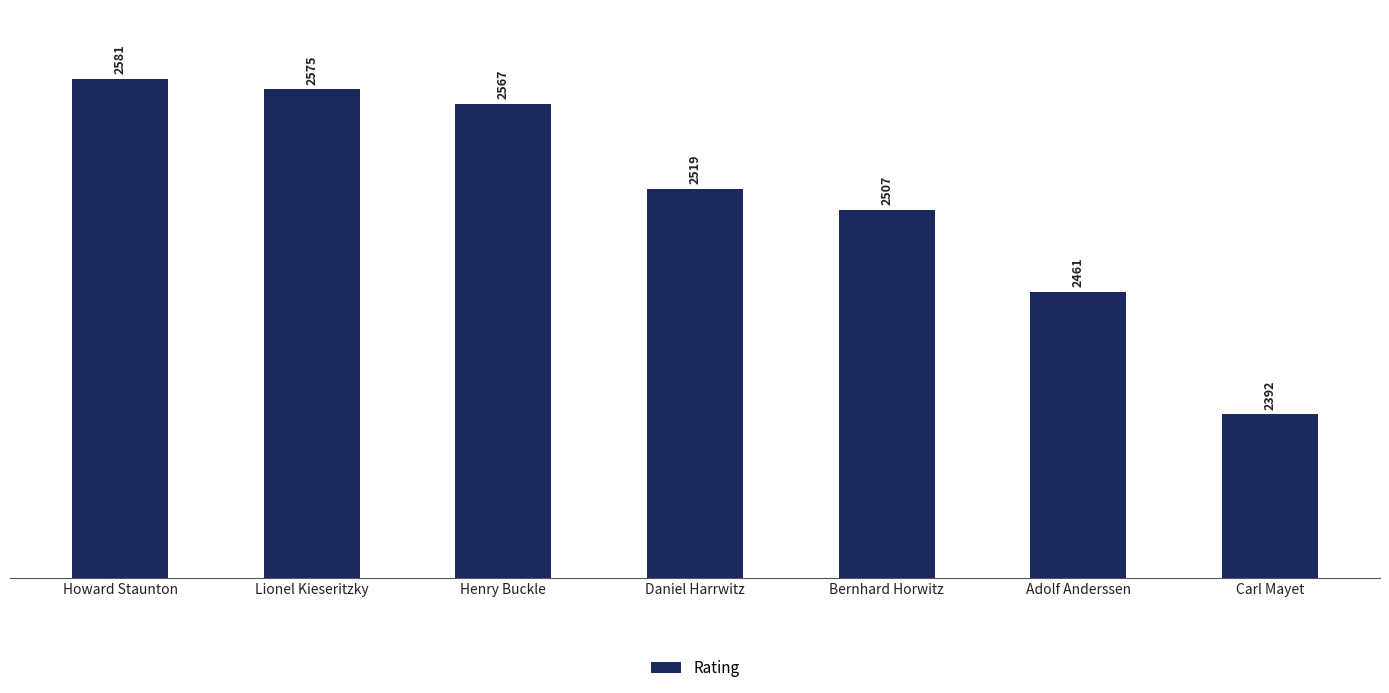

The chart shows a value of 2581 at Howard Staunton. True or false?

True